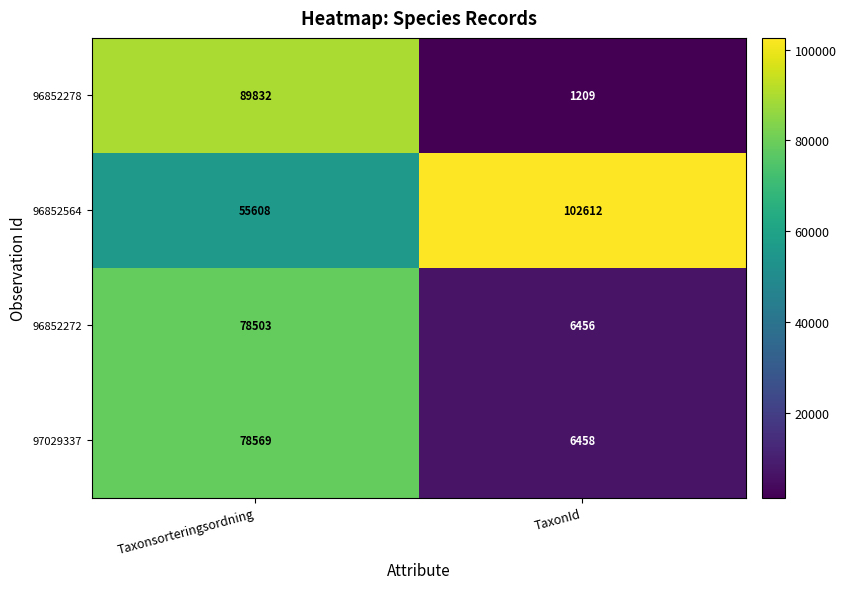

Which label corresponds to the smallest value in the chart?

TaxonId